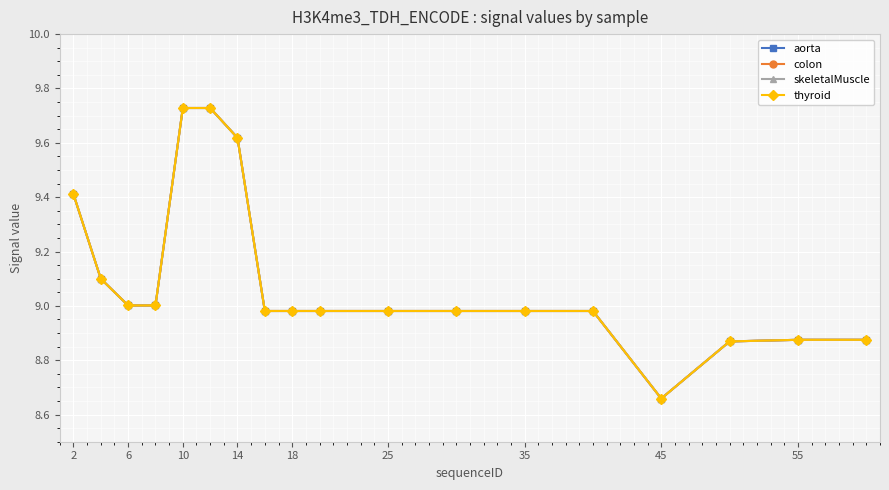

True or false: thyroid and aorta cross at least once.

False